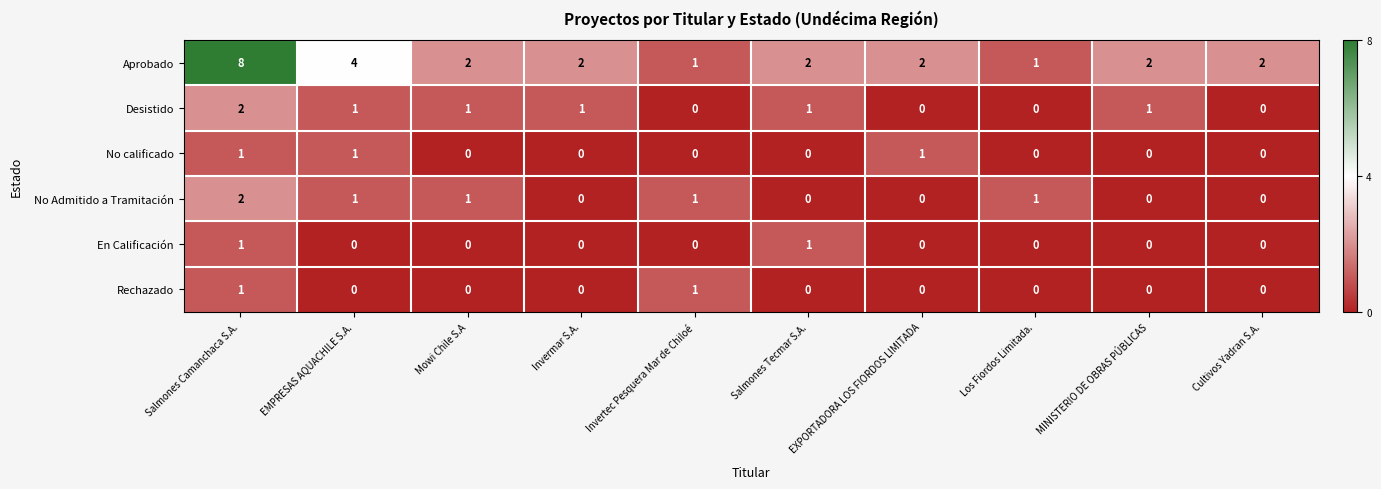

At which category is the sum across all series the highest?

Salmones Camanchaca S.A.